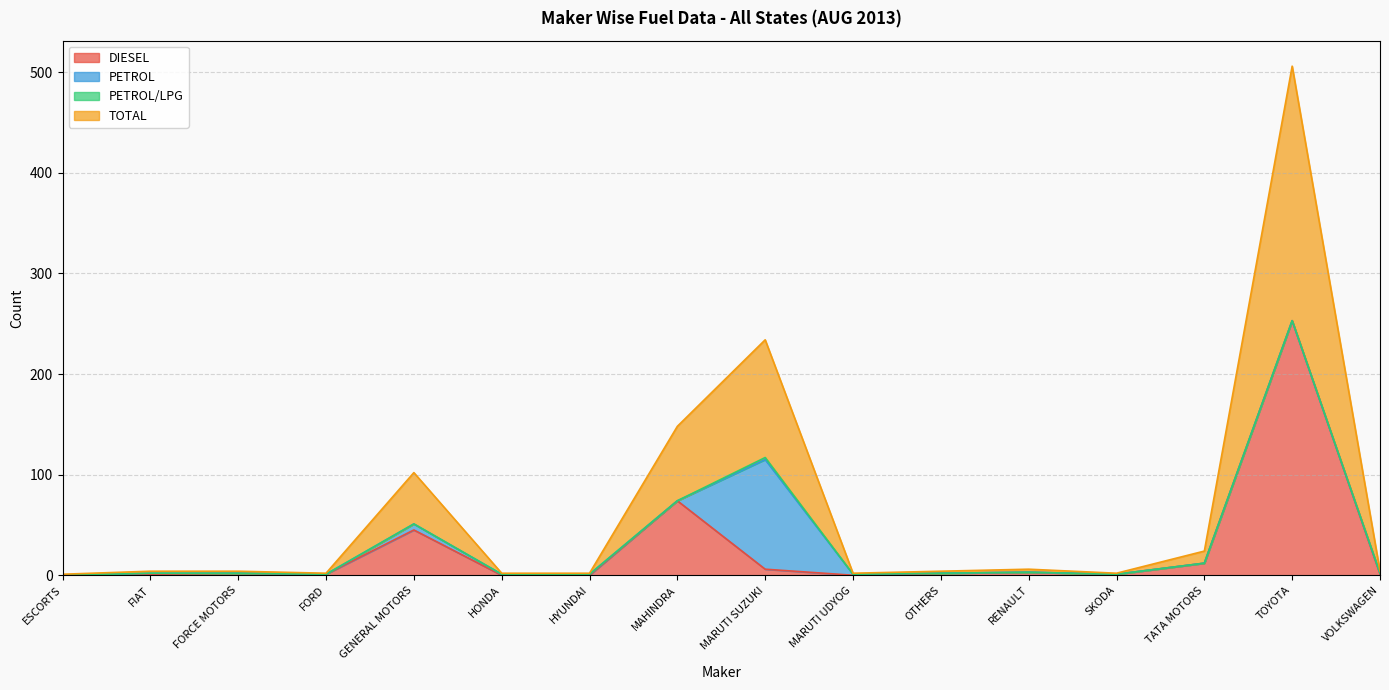

The value of TOTAL at TATA MOTORS is 6. True or false?

False